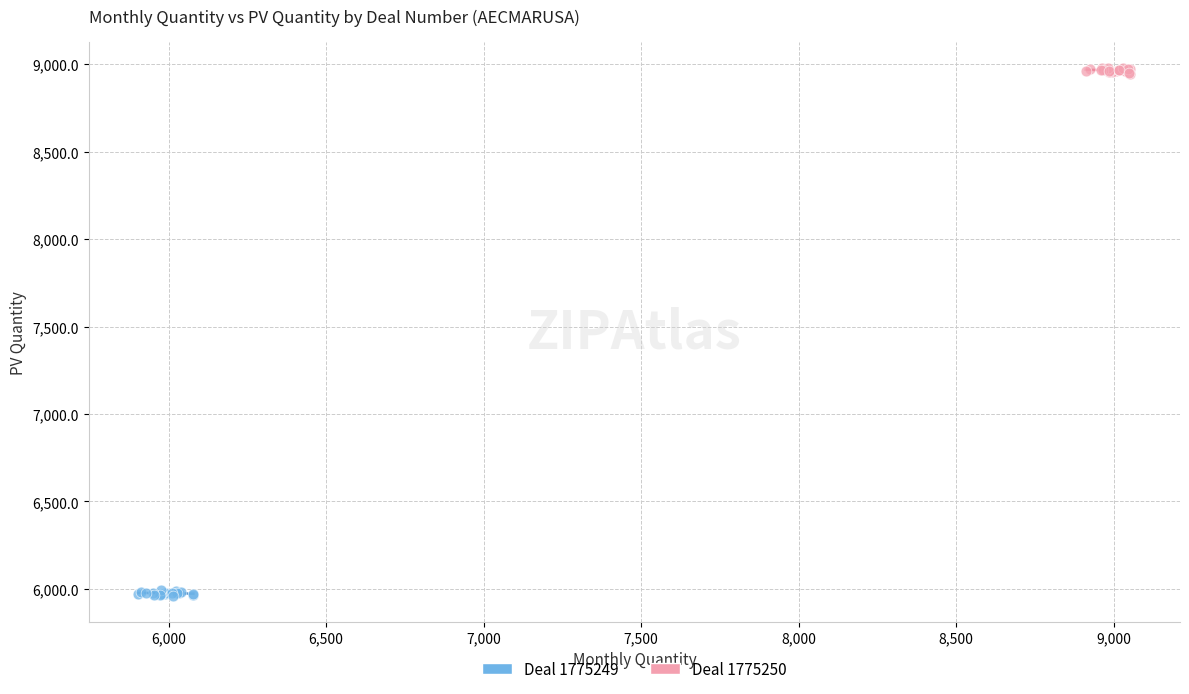

Which series contains the lowest Y value?

Deal 1775249